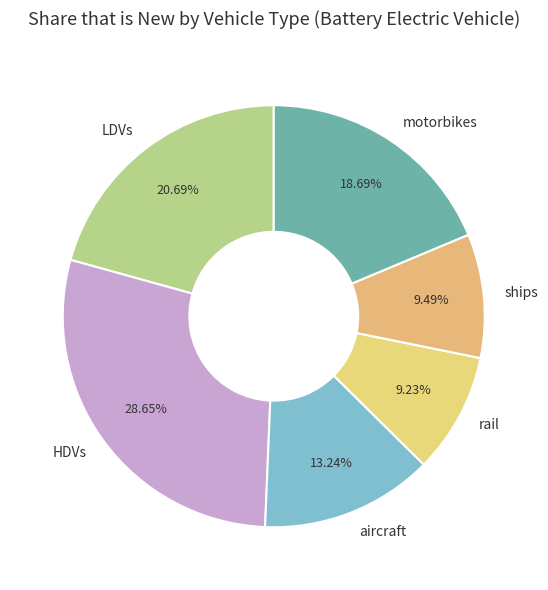

To the nearest percent, what is the combined percentage of LDVs and motorbikes?

39%